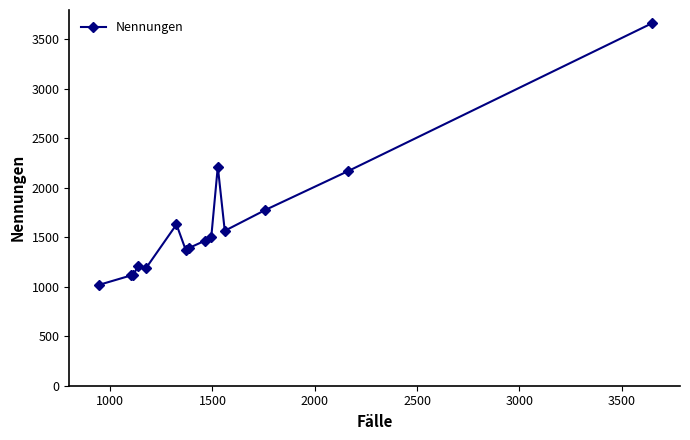

What is the greatest value displayed?

3661